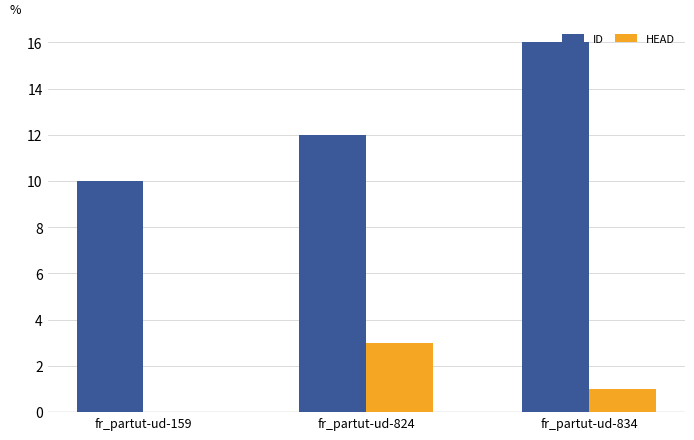

True or false: ID has a value of 16 at fr_partut-ud-159.

False